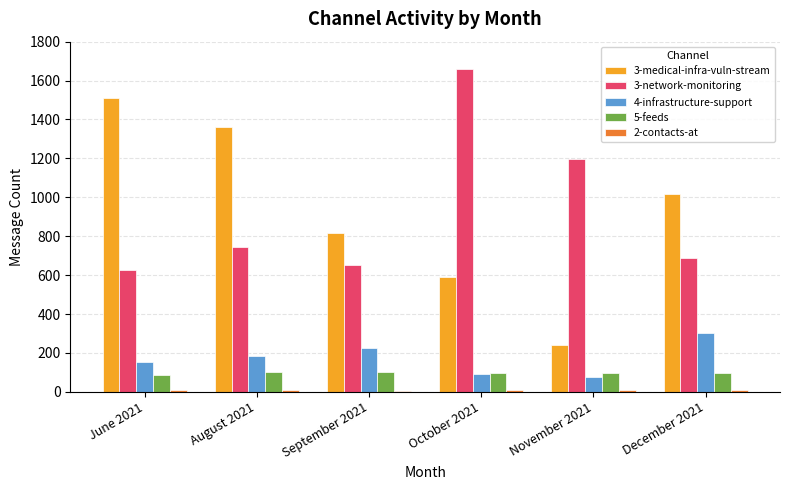

Is it true that 5-feeds equals 95 at November 2021?

True